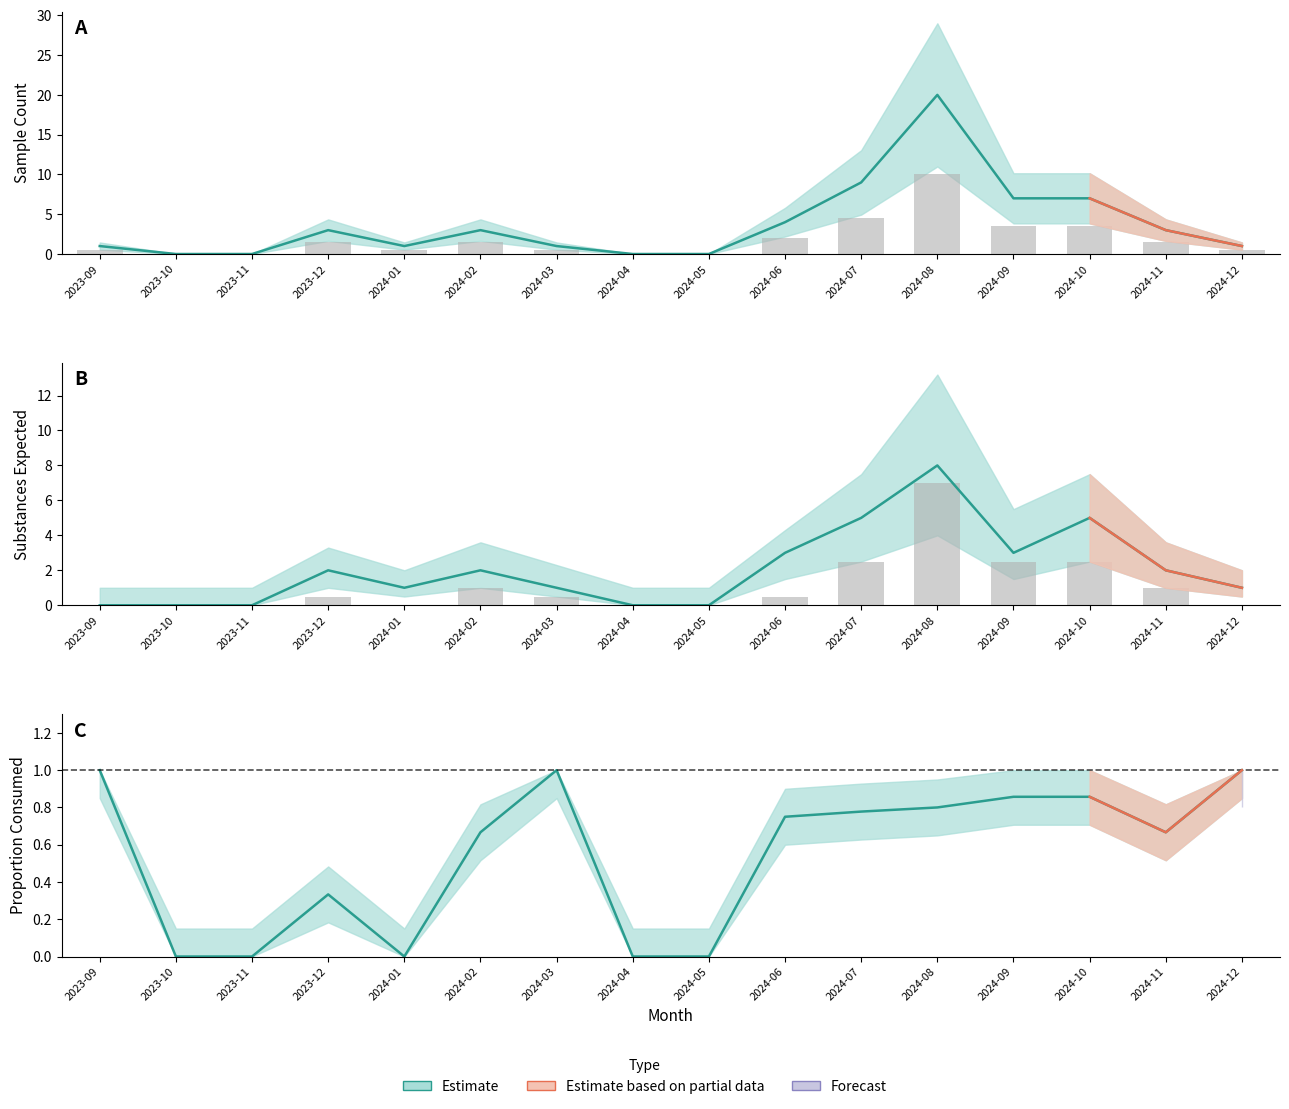

The value of expect_opioid at 2024-07 is 7.1. True or false?

False